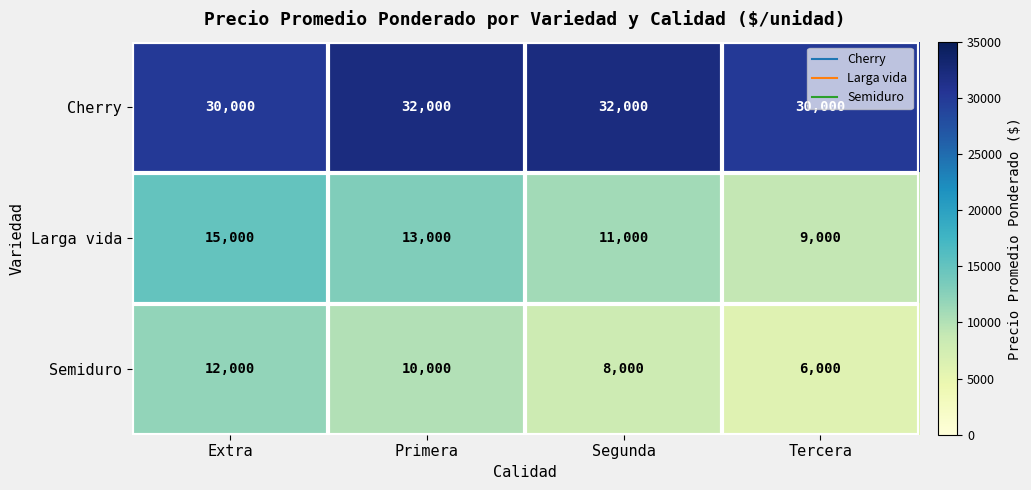

What is the difference between the highest and lowest values at Primera?

22000